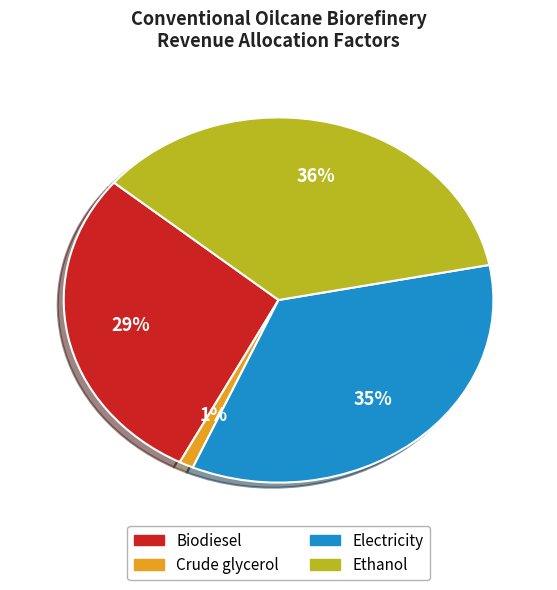

Which slice is the largest?

Ethanol